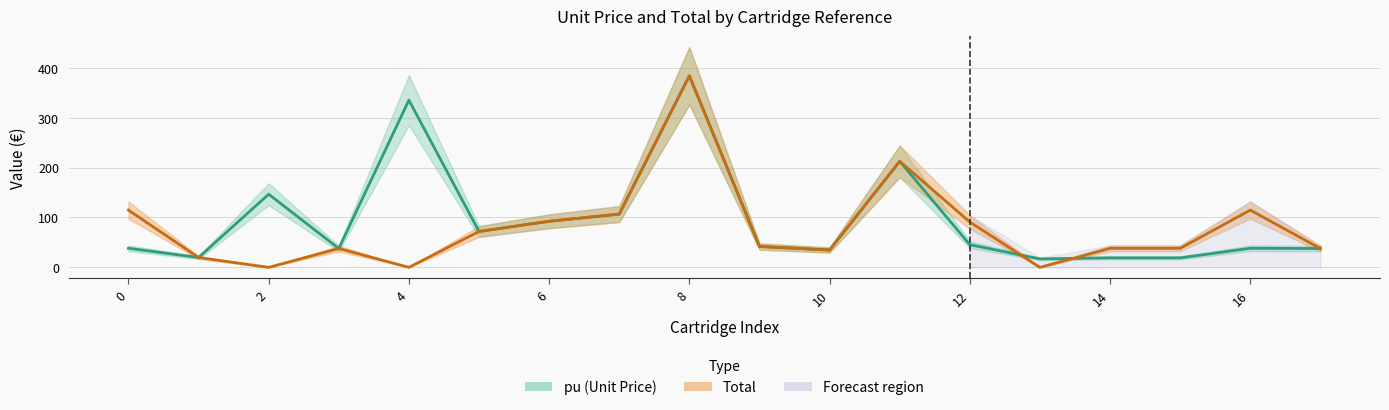

Which series has the largest total across all categories?

pu (Unit Price)